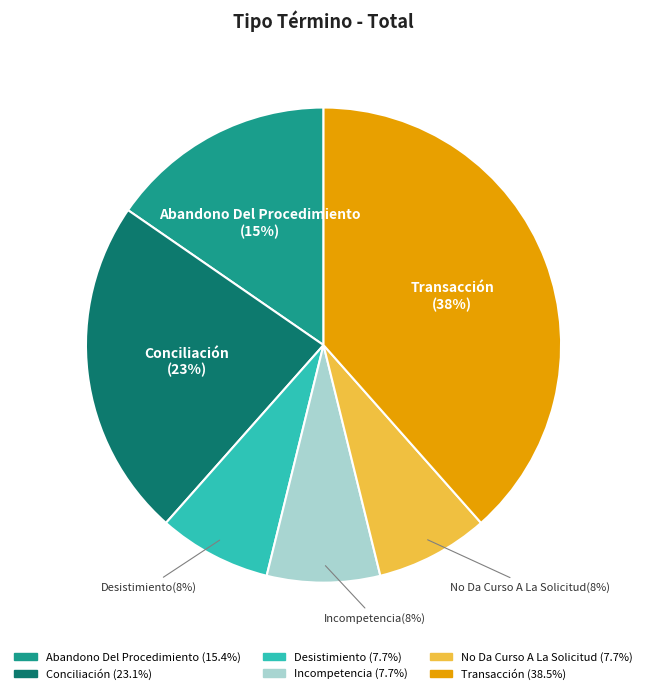

To the nearest percent, what is the average slice percentage?

17%